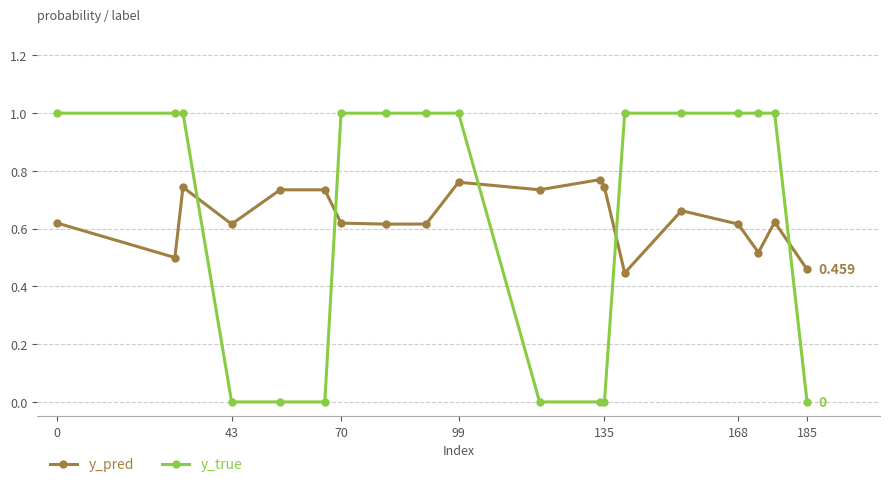

Which series has the largest range (max minus min)?

y_true